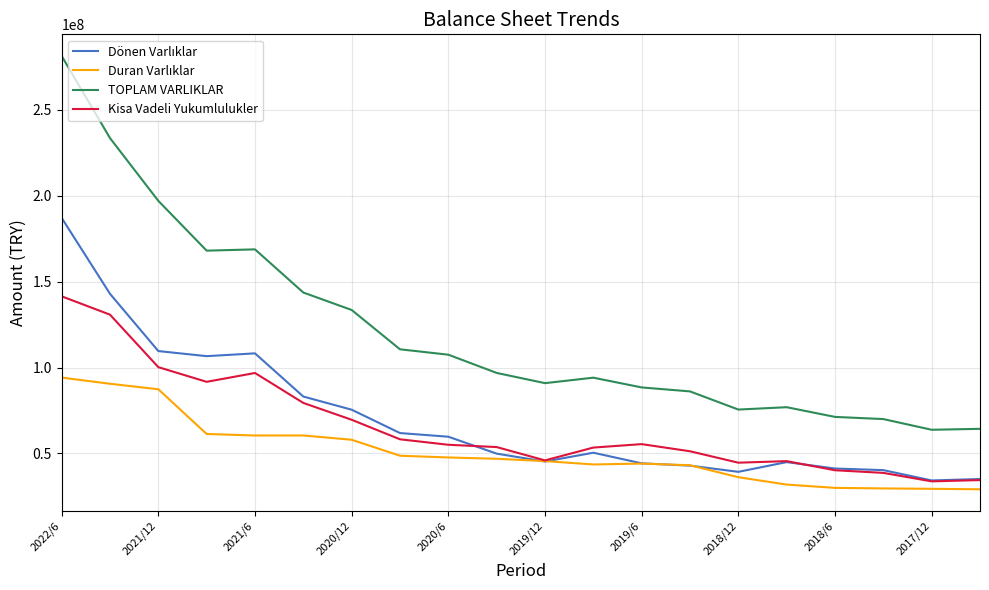

Which series has the largest total across all categories?

TOPLAM VARLIKLAR